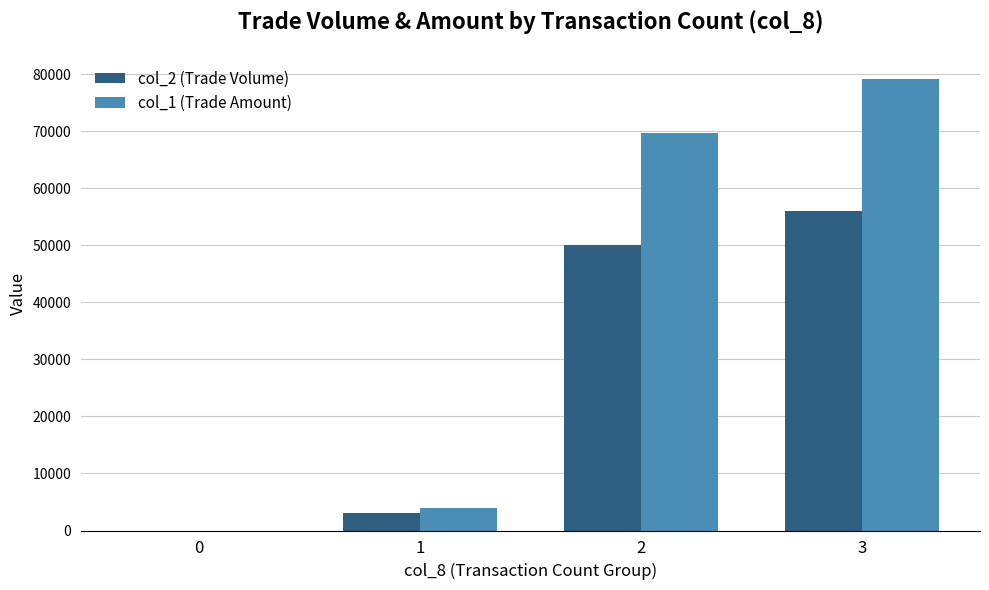

Reading left to right, transcribe all the data shown in this chart.

col_2 (Trade Volume): 0=0	1=3000	2=50000	3=56000
col_1 (Trade Amount): 0=0	1=3930	2=69600	3=79090